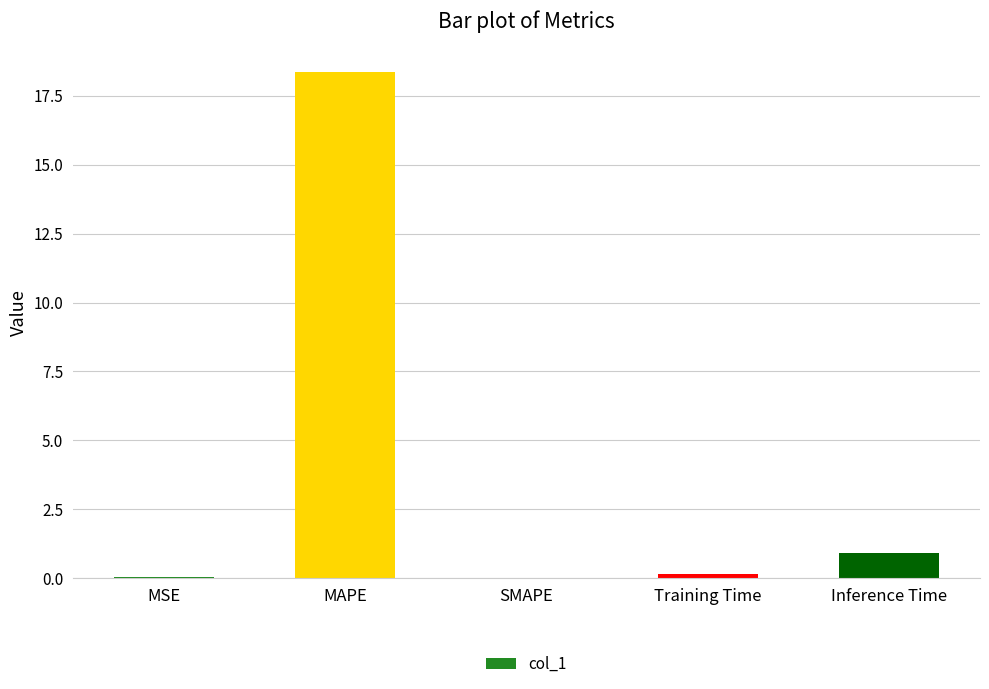

Between MSE and Inference Time, which is larger?

Inference Time